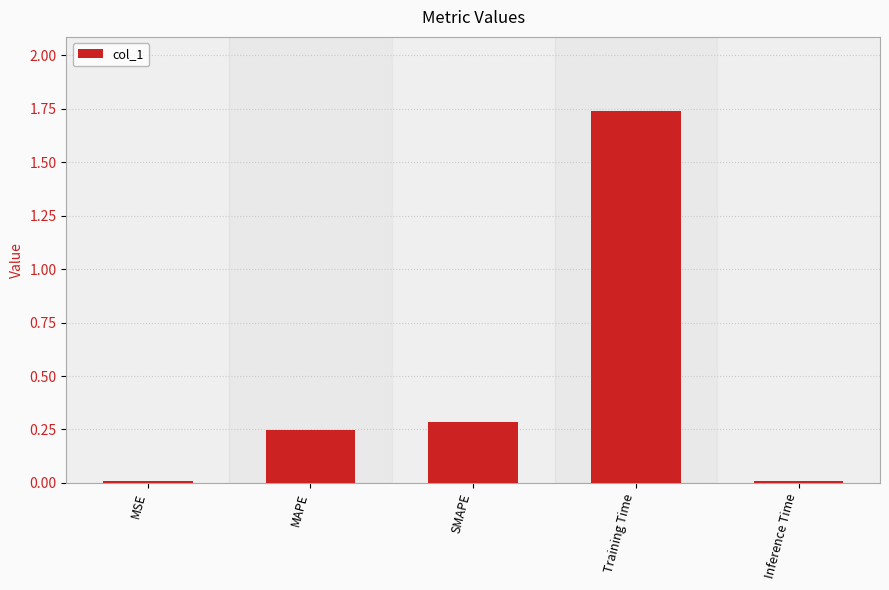

Which category has the highest value across all series?

Training Time